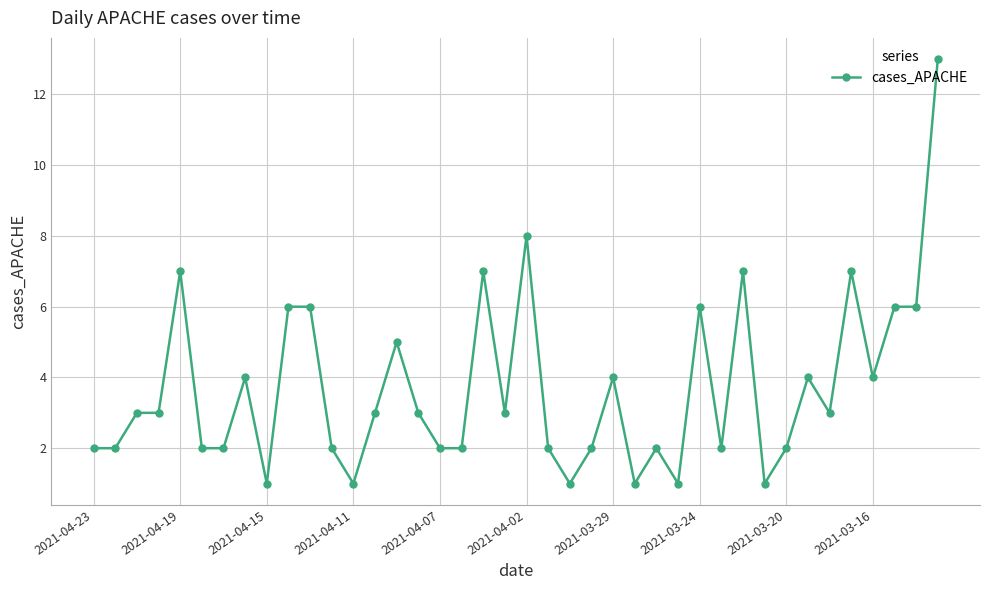

What is the value of the 35th point from the left?

3